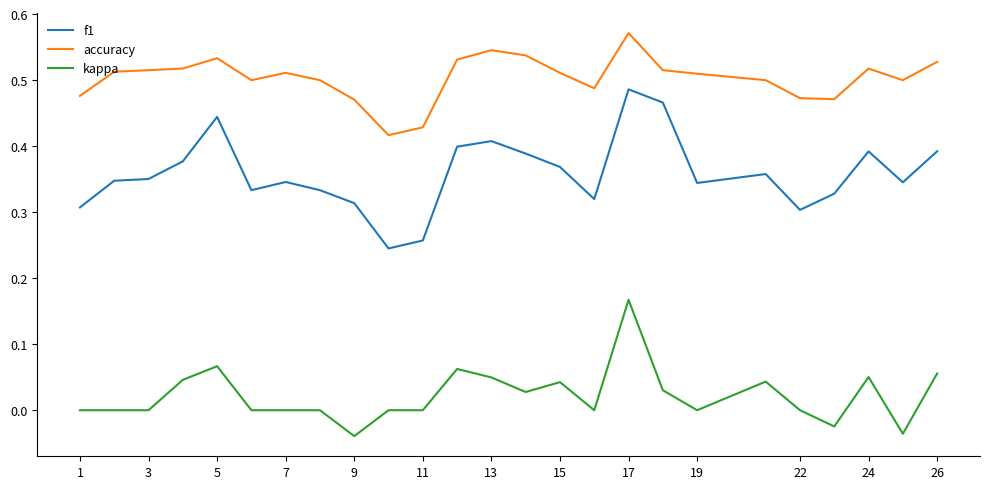

True or false: accuracy and f1 intersect in this chart.

False